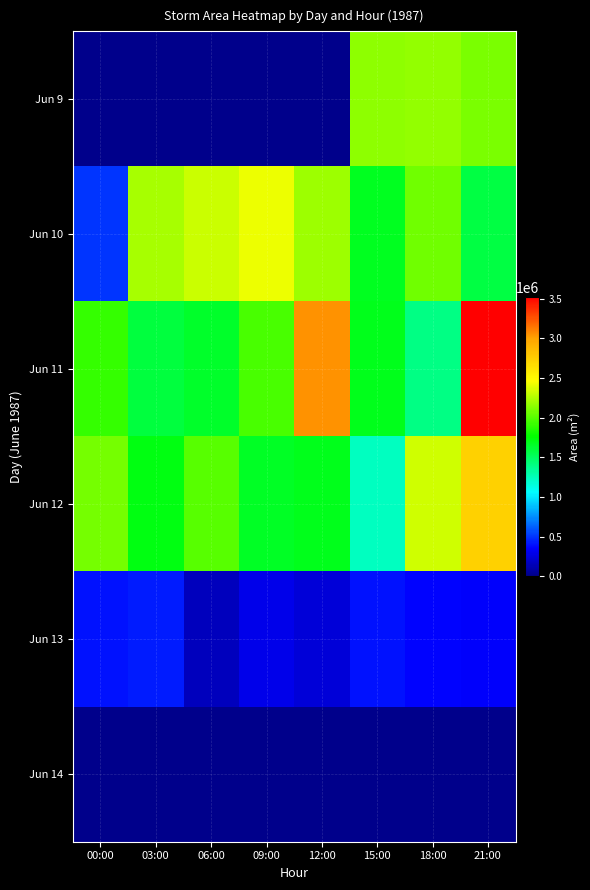

Which label corresponds to the smallest value in the chart?

00:00